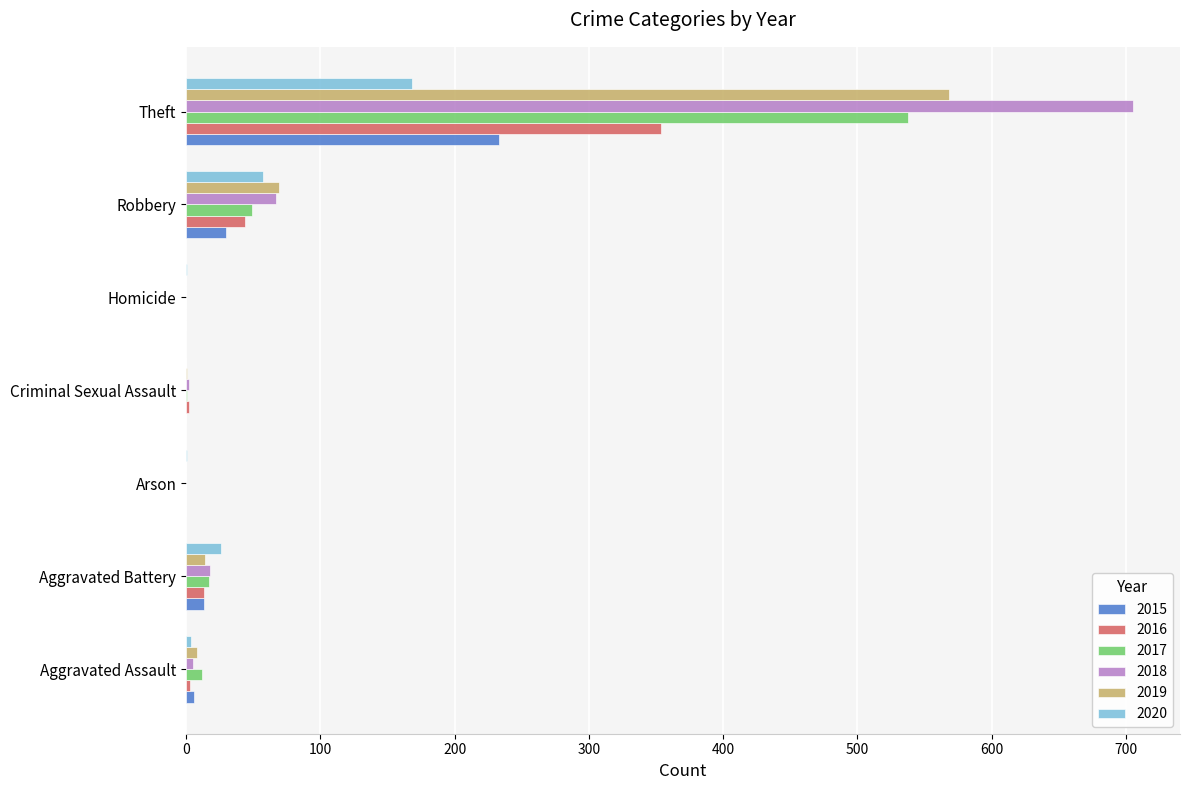

At which label is 2019 closest to 284?

Robbery